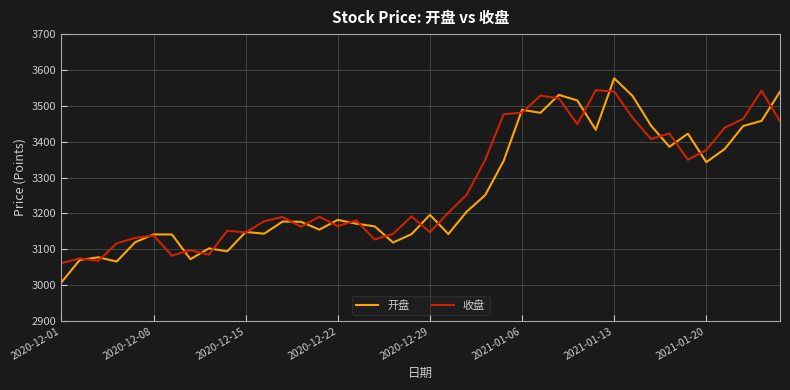

What is the greatest value displayed?

3576.8